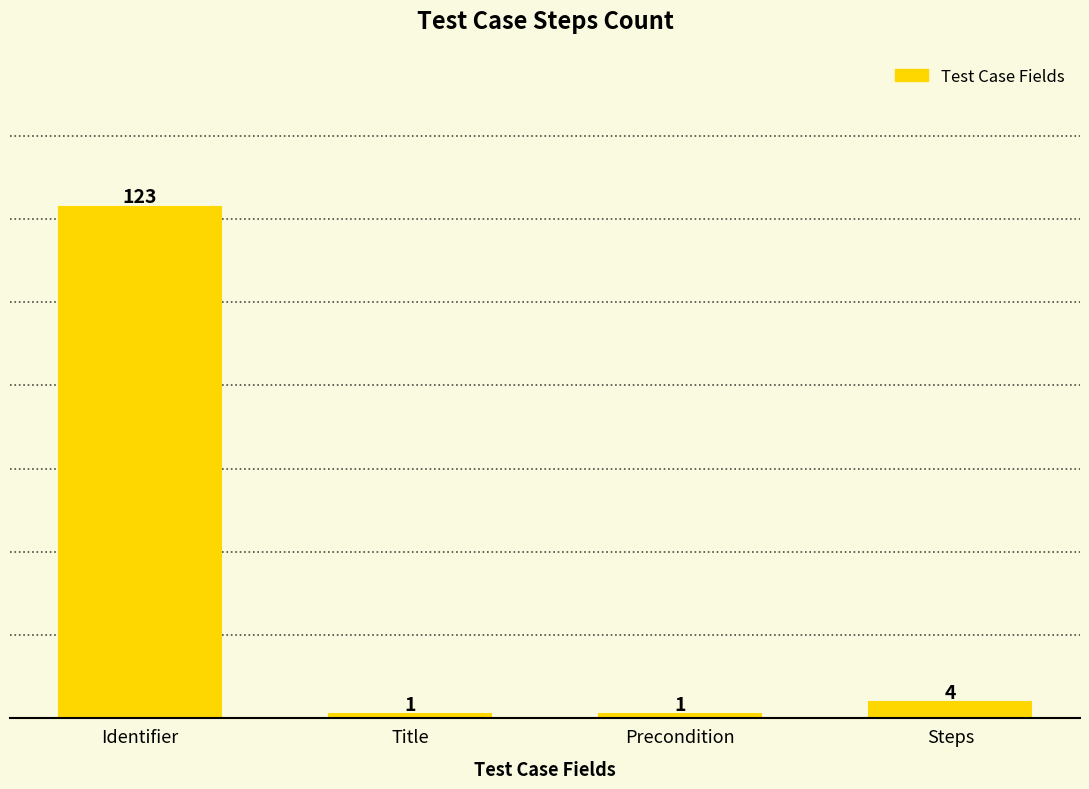

The chart shows a value of 123 at Identifier. True or false?

True